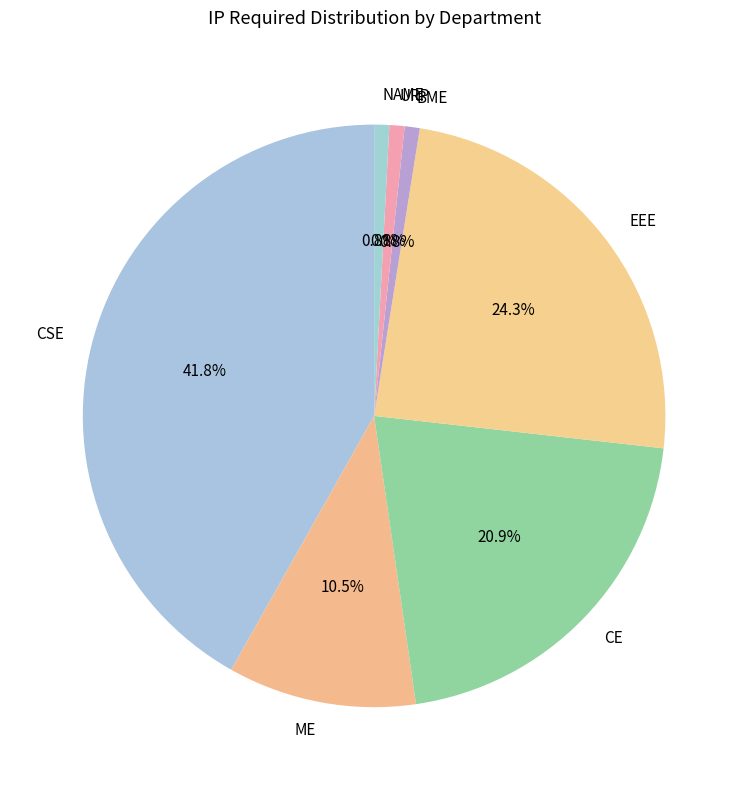

Which slice is the largest?

CSE